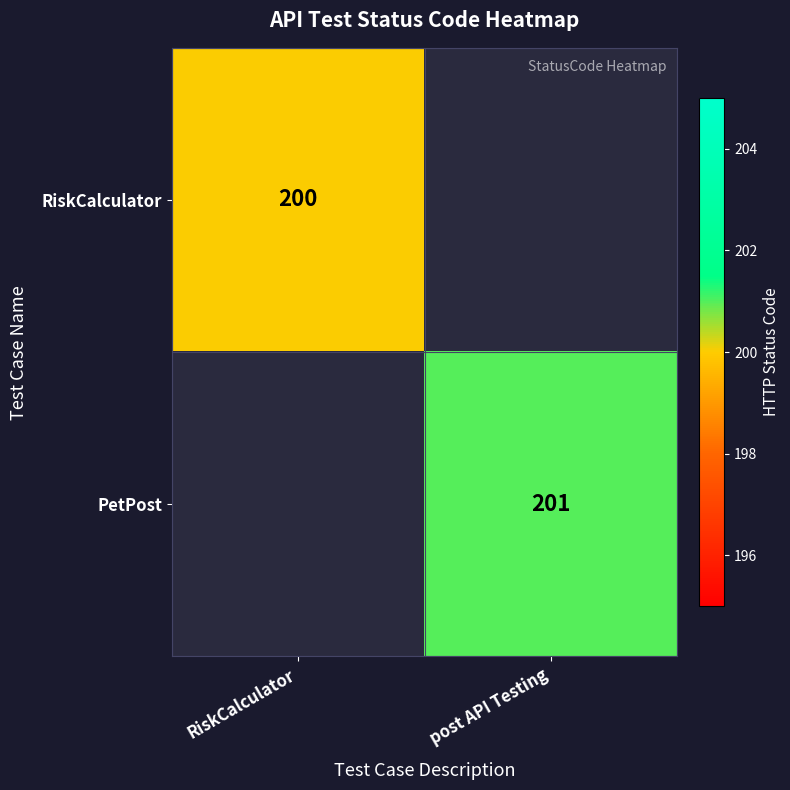

The value of PetPost at post API Testing is 201. True or false?

True